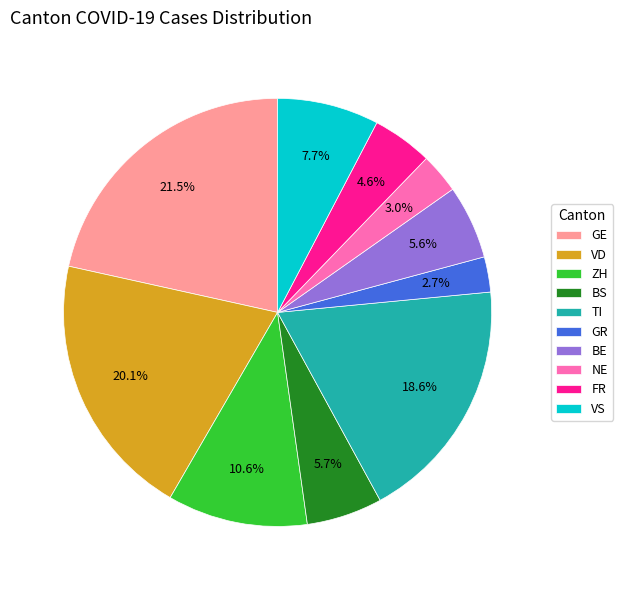

Is the sum of GE and FR greater than half?

No